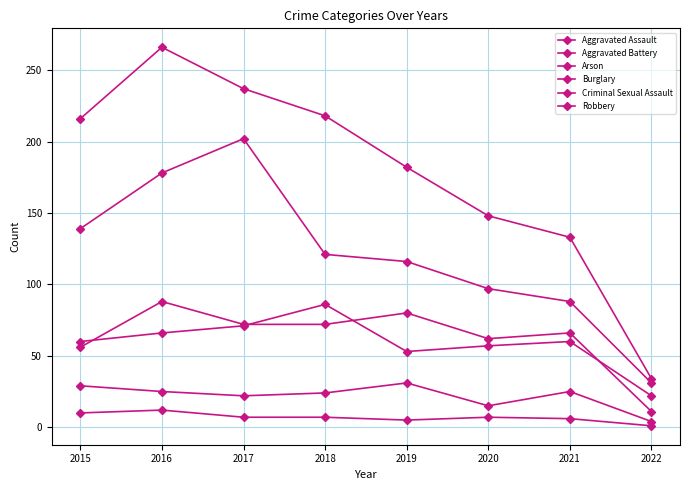

What is the maximum value shown in the chart?

266